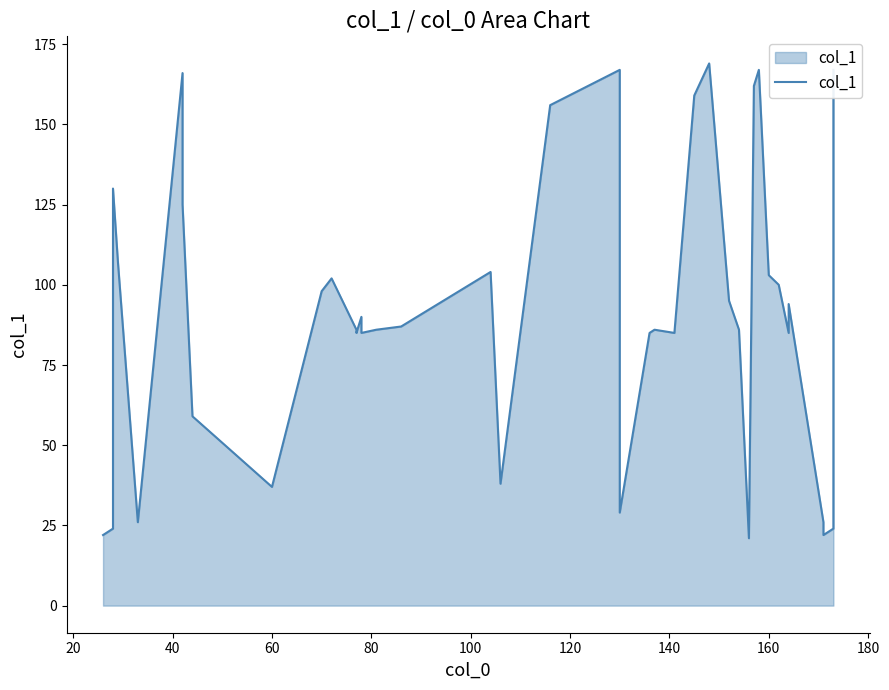

How many categories are shown in the chart?

40